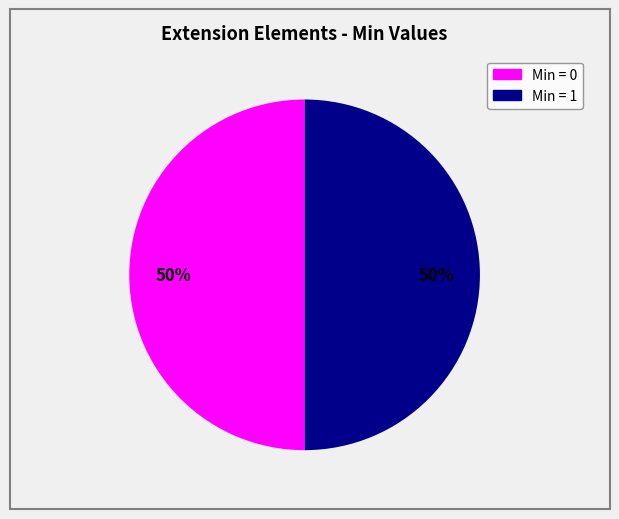

Count the number of slices in the pie.

2